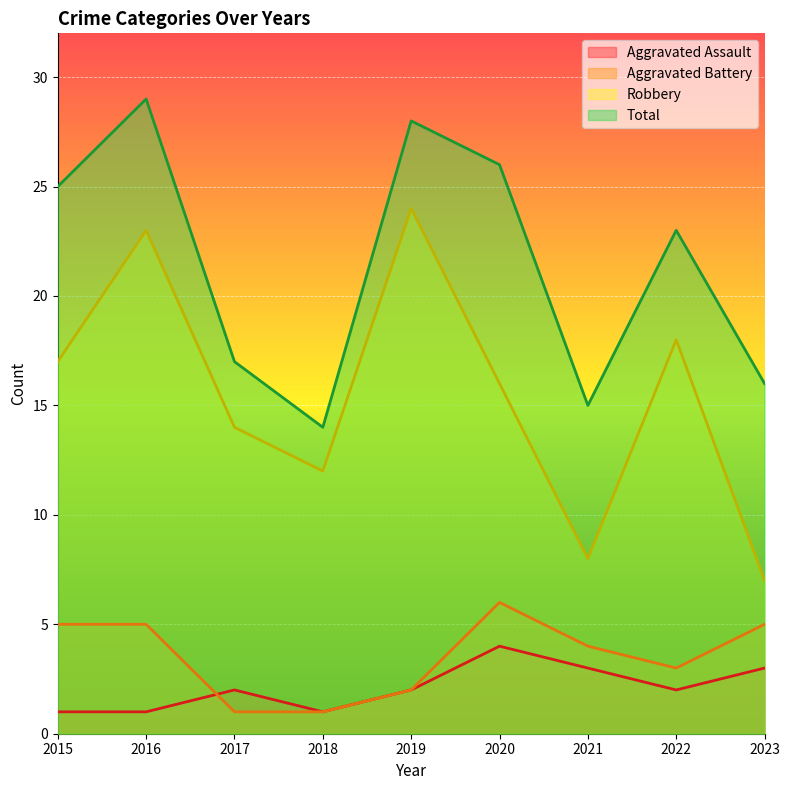

How many Aggravated Assault values are between 1 and 3?

8